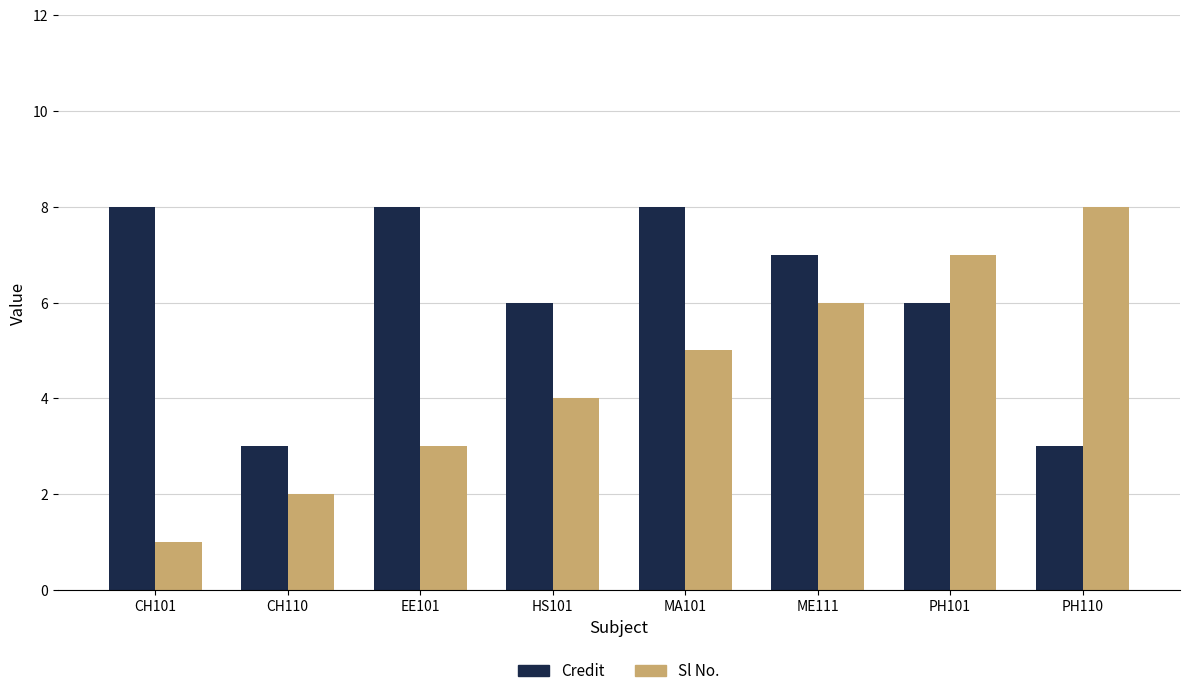

What position from the left is ME111?

6